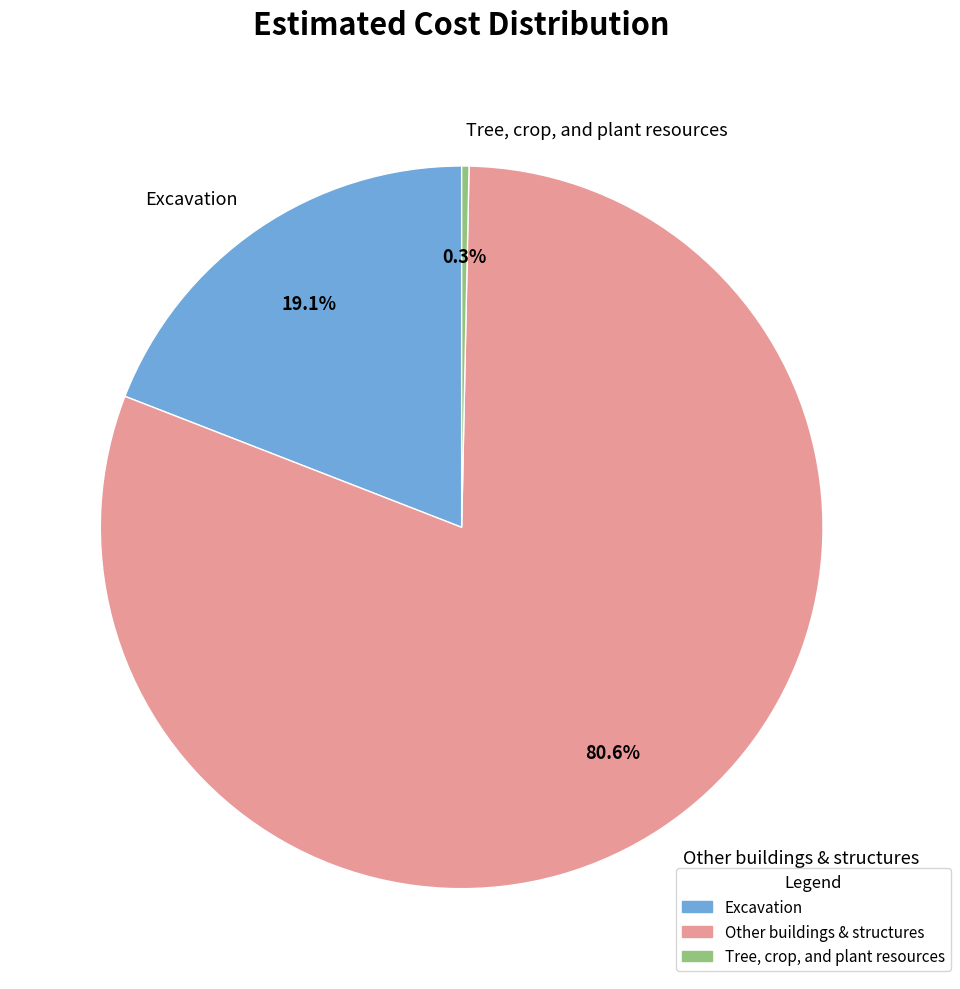

Do Tree, crop, and plant resources and Excavation together represent more than half of the pie?

No